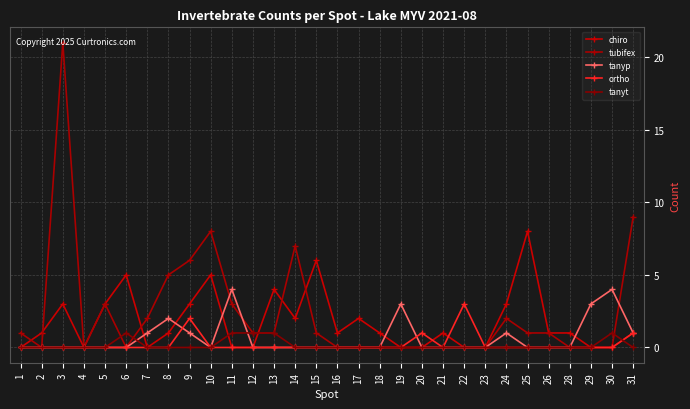

How many categories are shown in the chart?

30